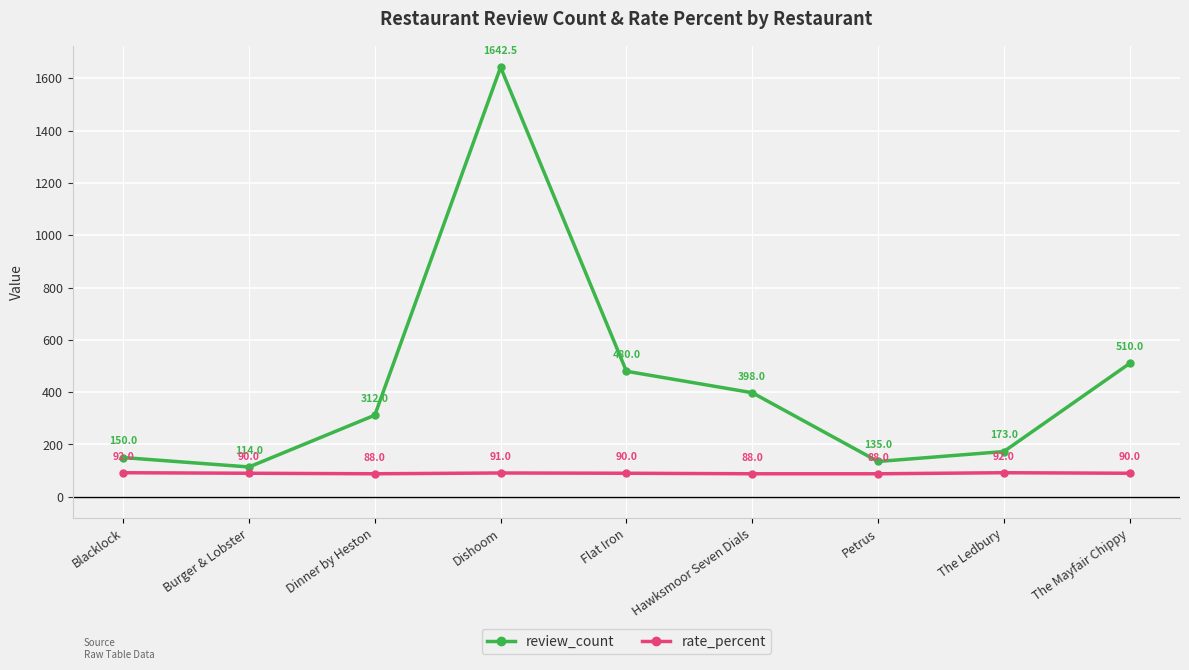

What is the highest value of the review_count series?

1642.5